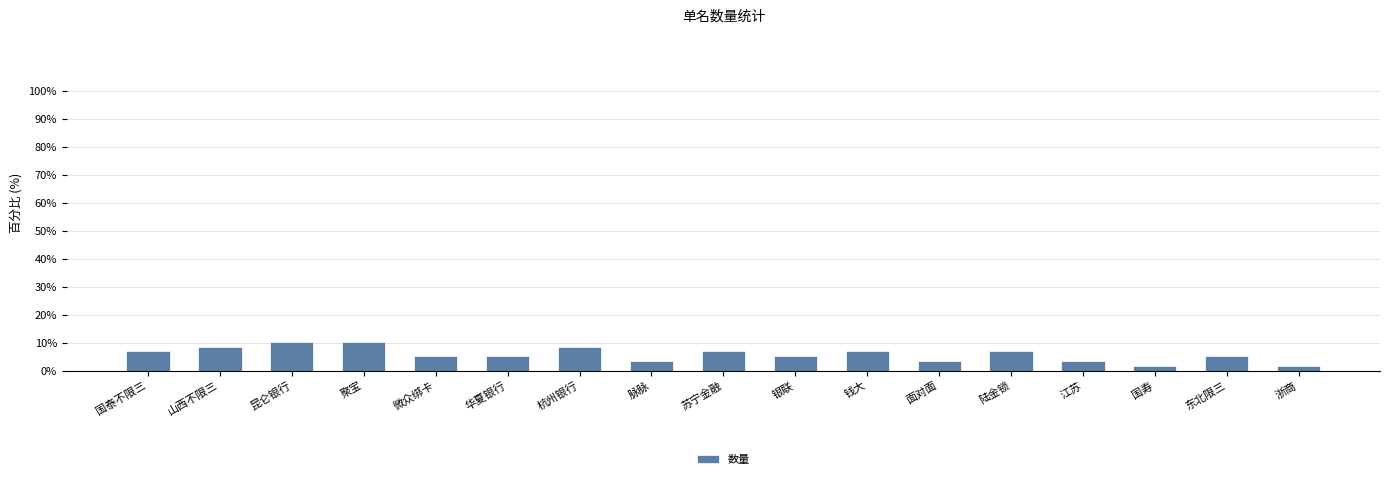

How many distinct data groups are displayed?

1